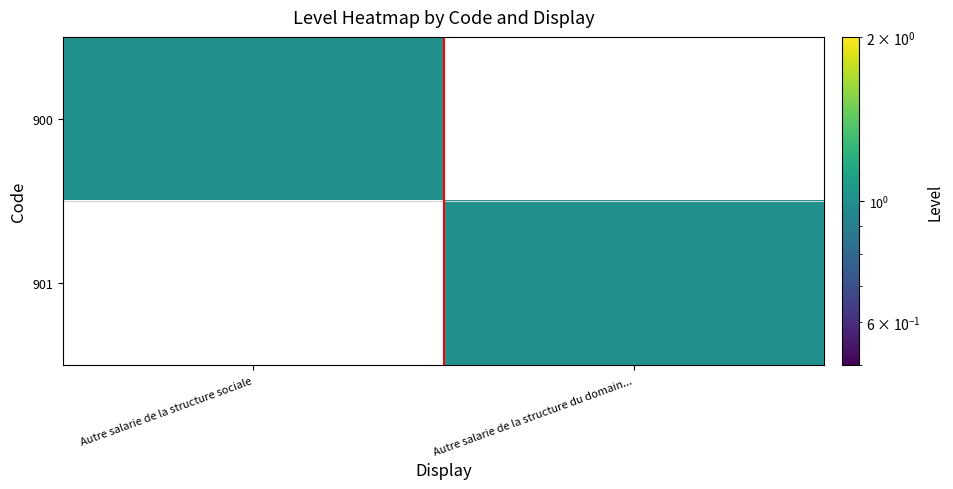

Which has a higher value, Autre salarie de la structure sociale or Autre salarie de la structure du domain...?

Autre salarie de la structure sociale